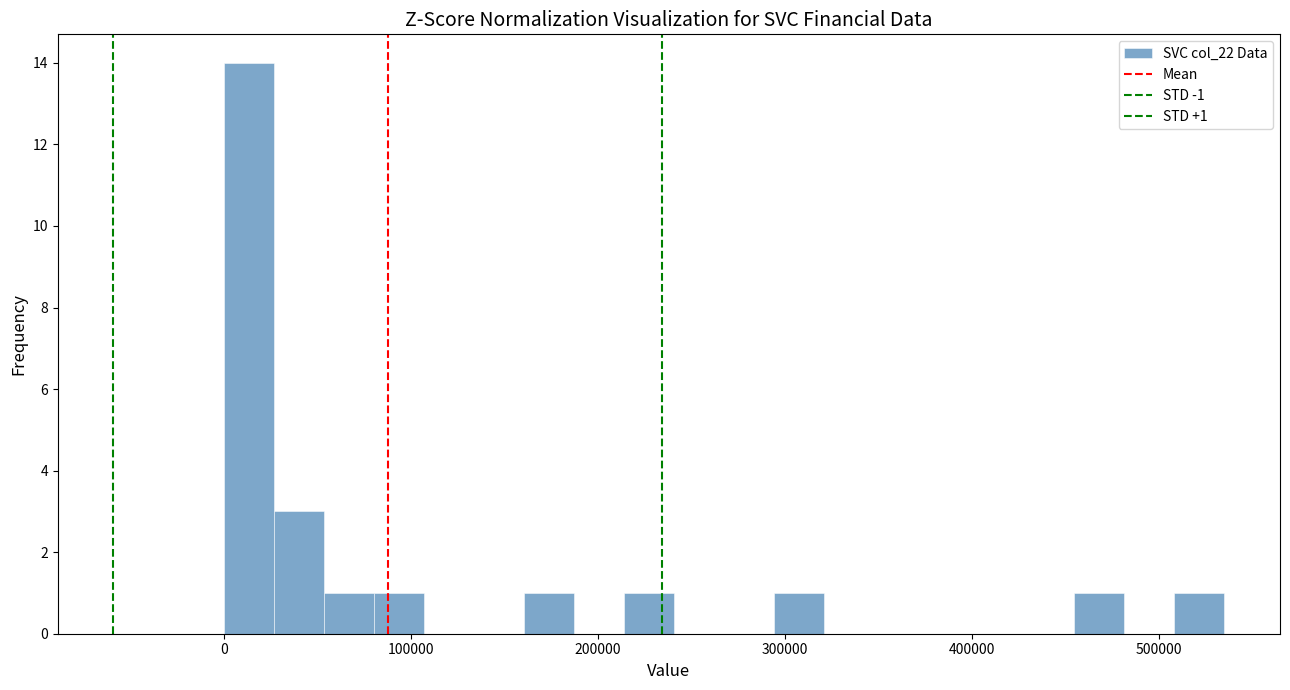

Read against the x-axis, roughly where is the centre of the tallest bar?

10000